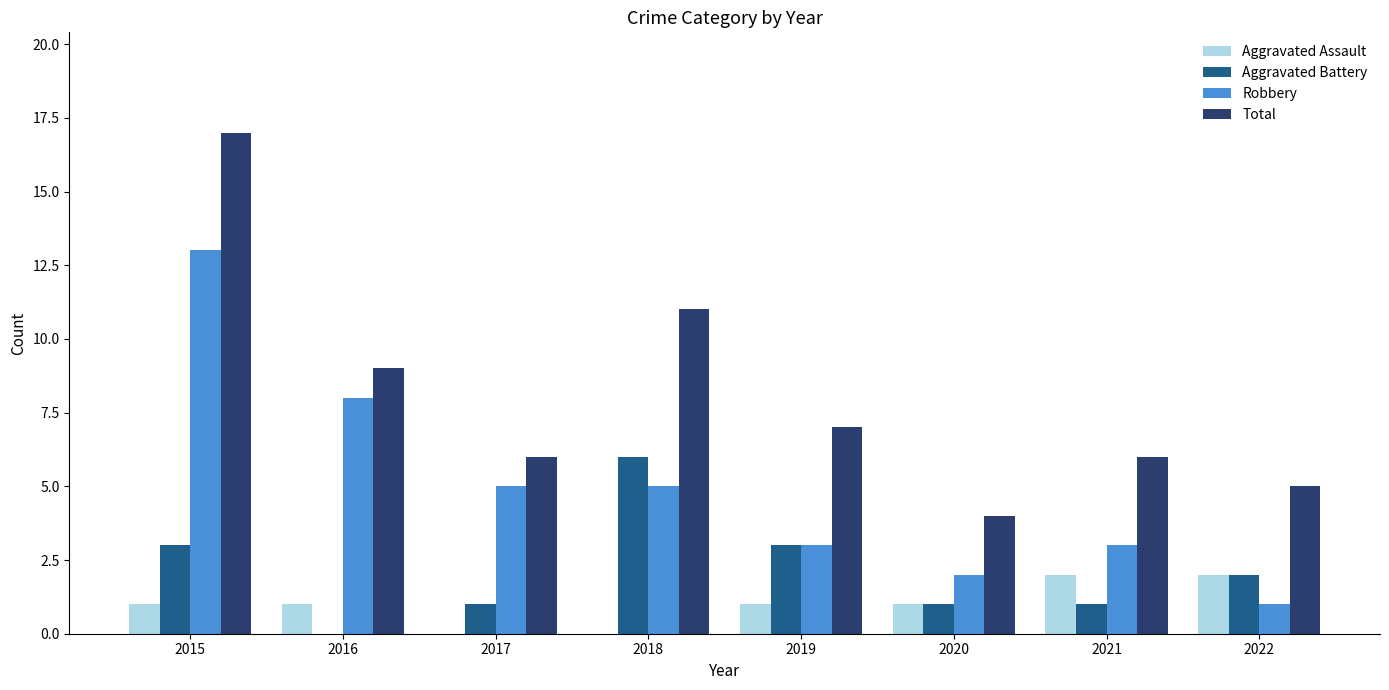

Between 2019 and 2020, which series saw the biggest shift?

Total